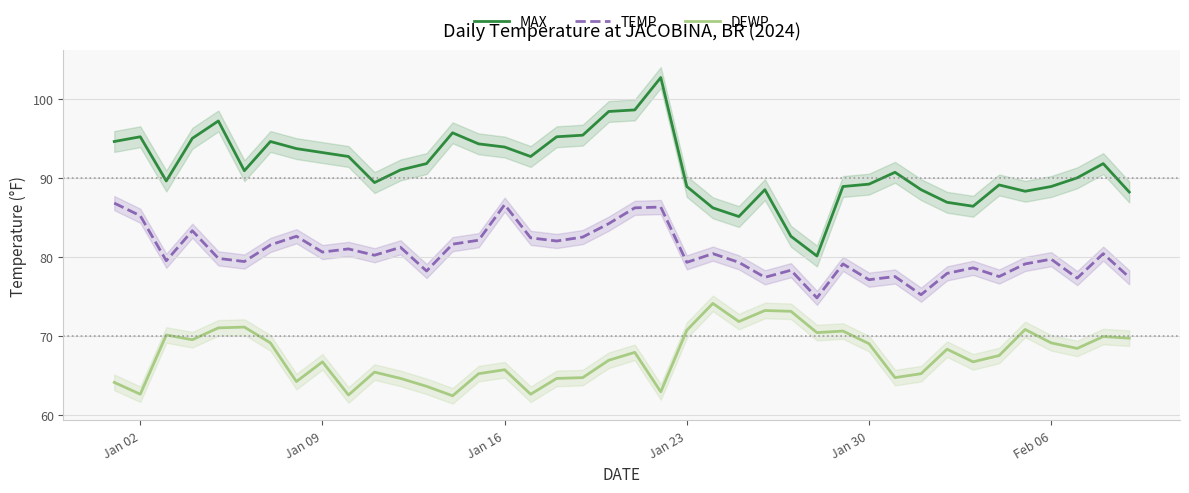

List the series in order of their overall mean, highest first.

MAX, TEMP, DEWP